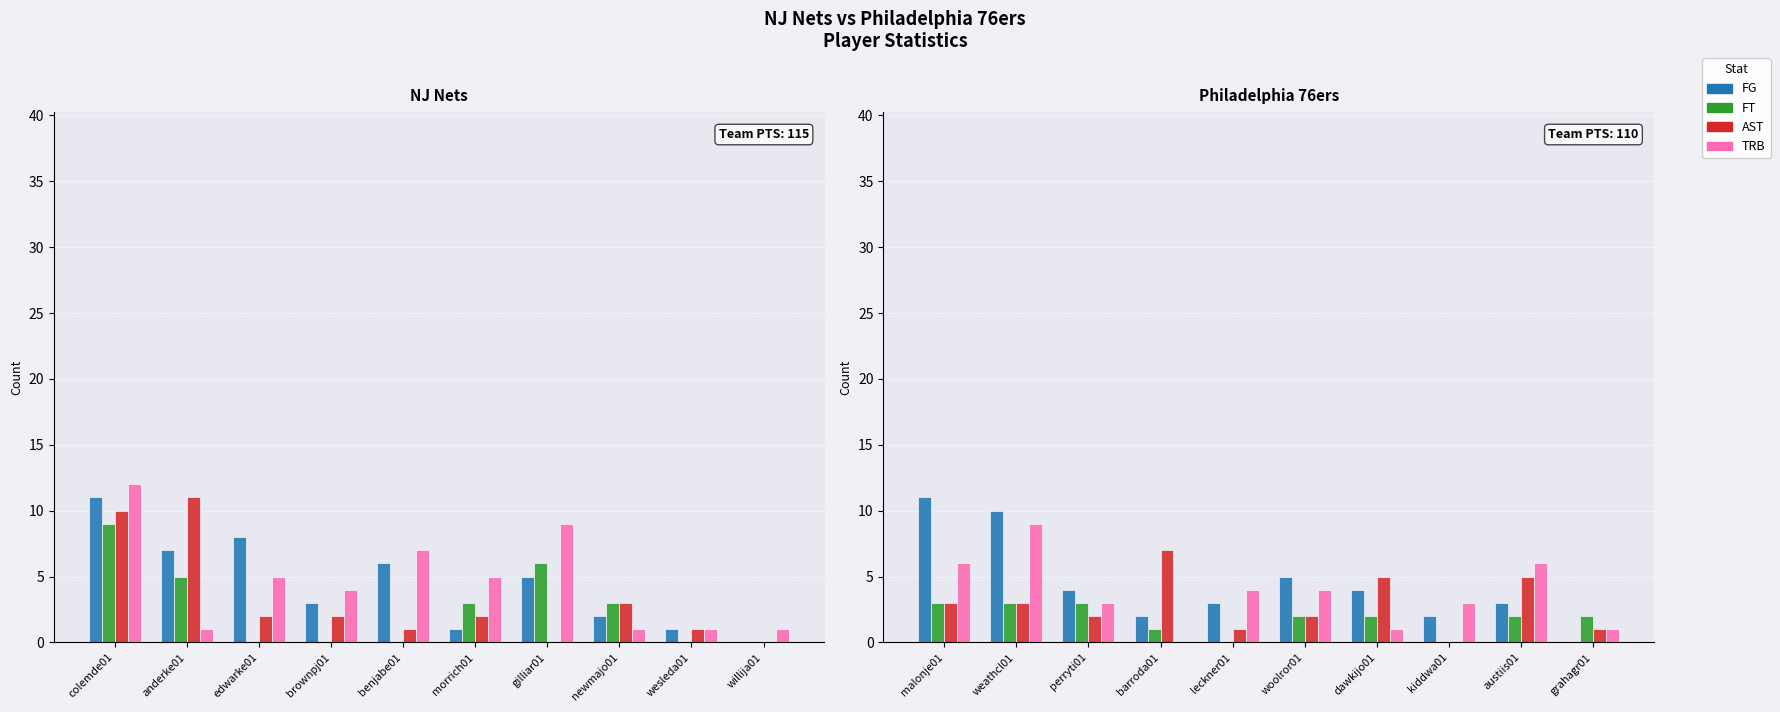

Read the AST value at woolror01.

2